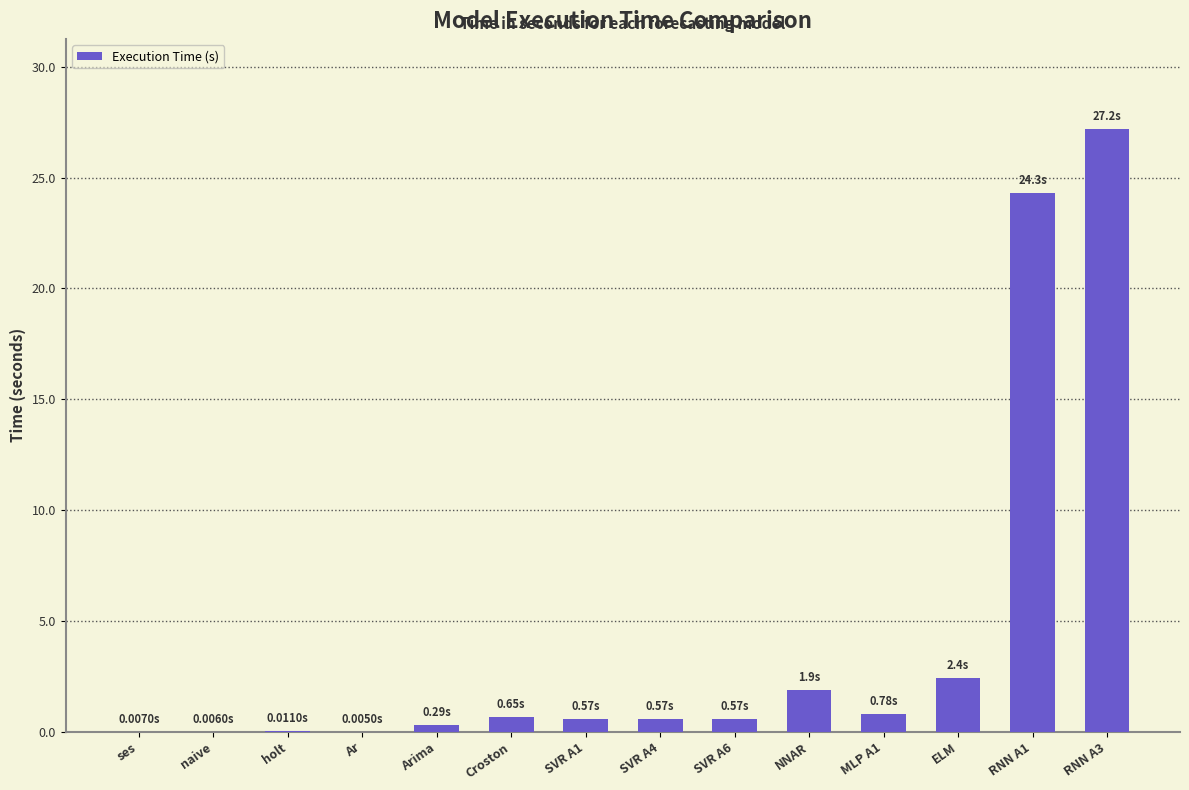

What is the greatest value displayed?

27.2